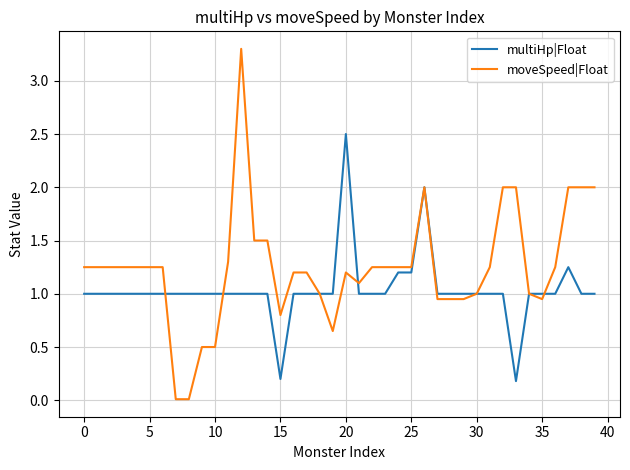

Which series has the largest total across all categories?

moveSpeed|Float